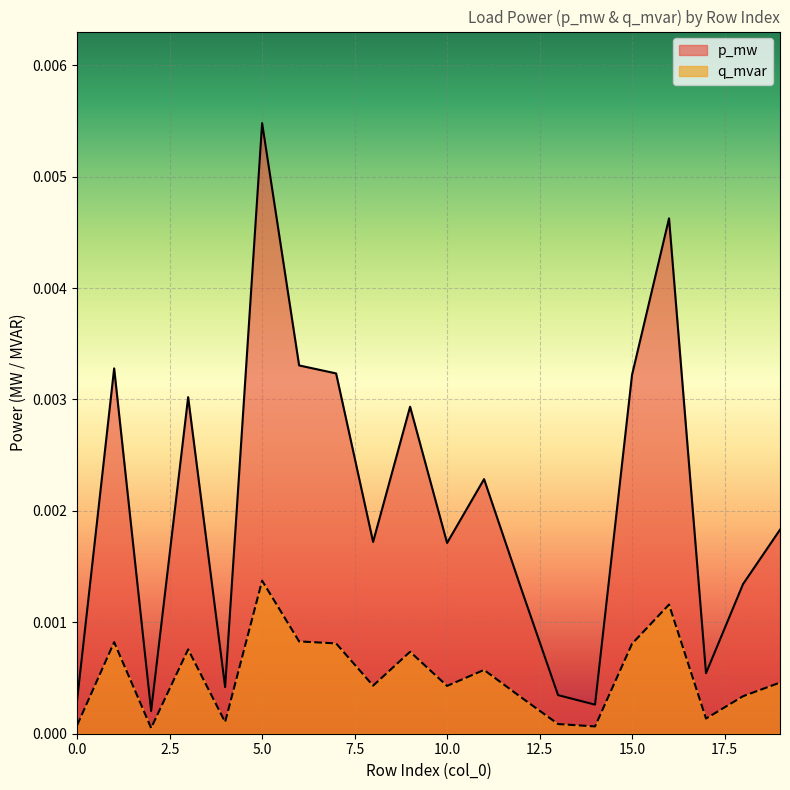

True or false: p_mw and q_mvar cross at least once.

False